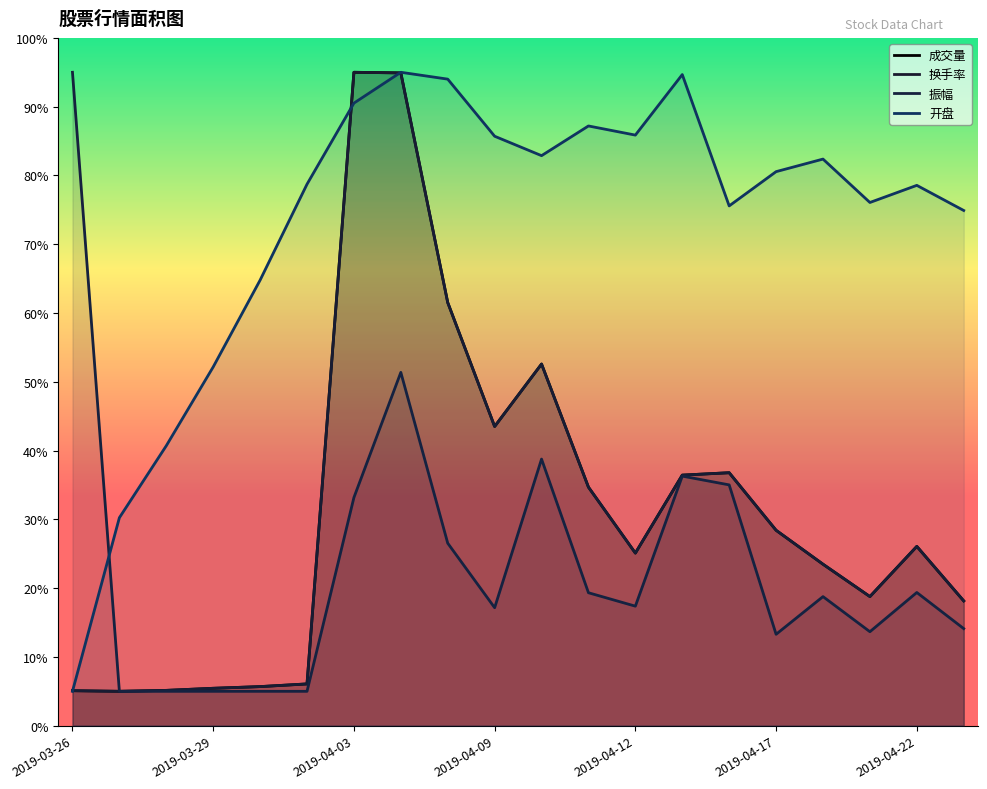

What is the maximum value for 成交量?

95.0